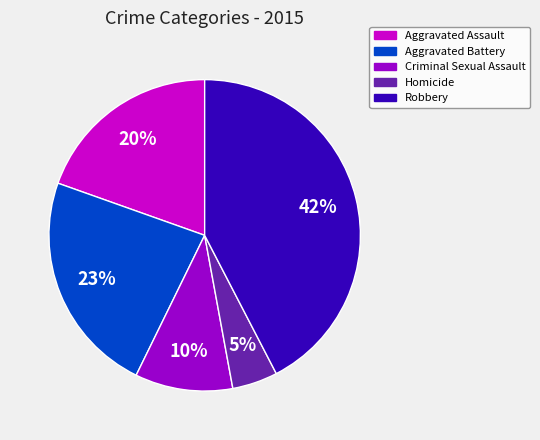

The Robbery slice represents 50% of the pie. True or false?

False